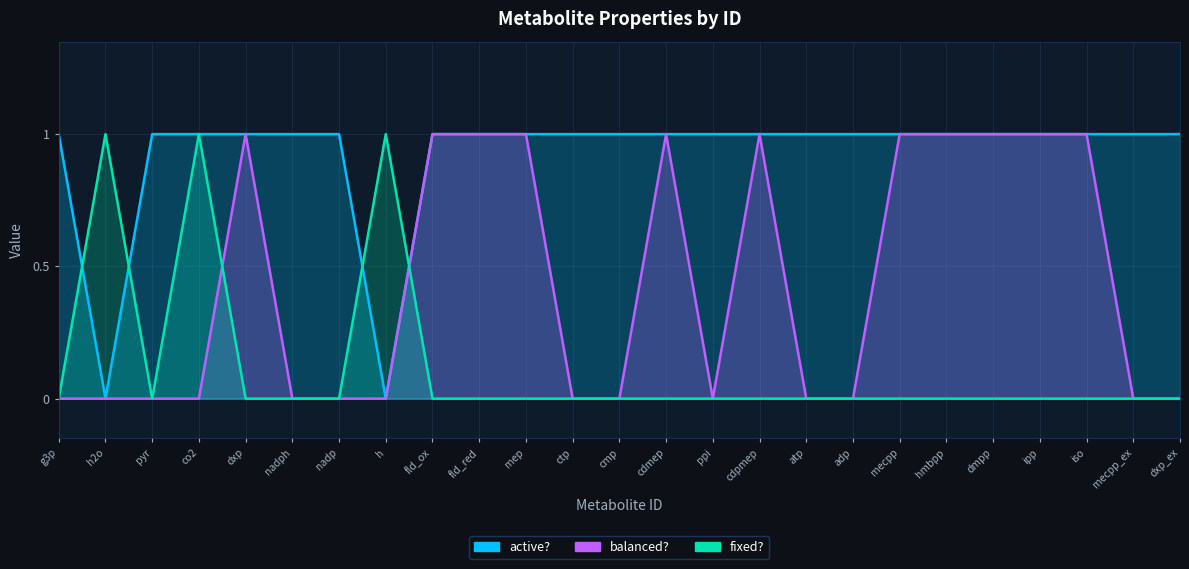

List the series in order of their overall mean, highest first.

active?, balanced?, fixed?